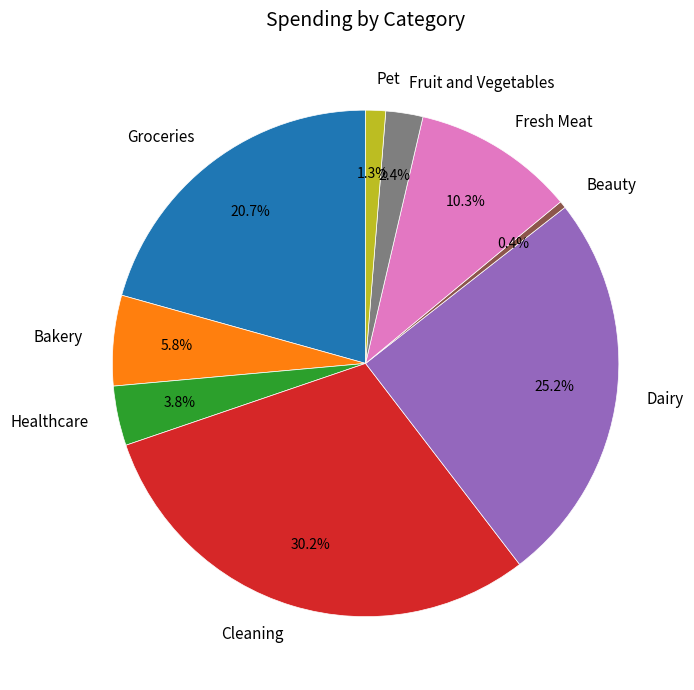

How many segments does this pie chart have?

9